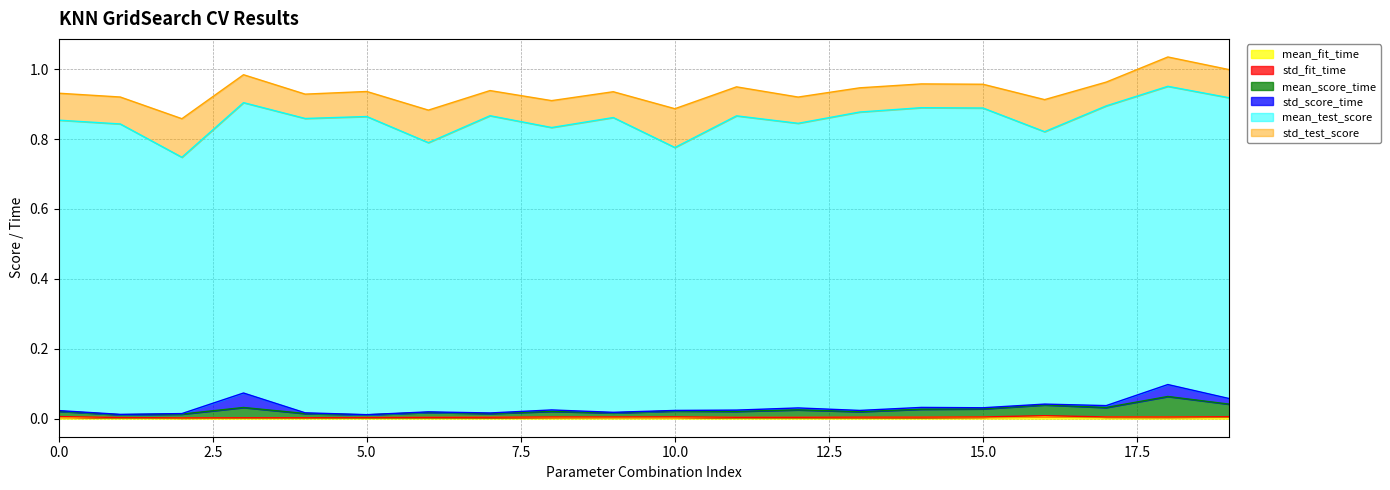

Where is the first local maximum for mean_test_score?

5